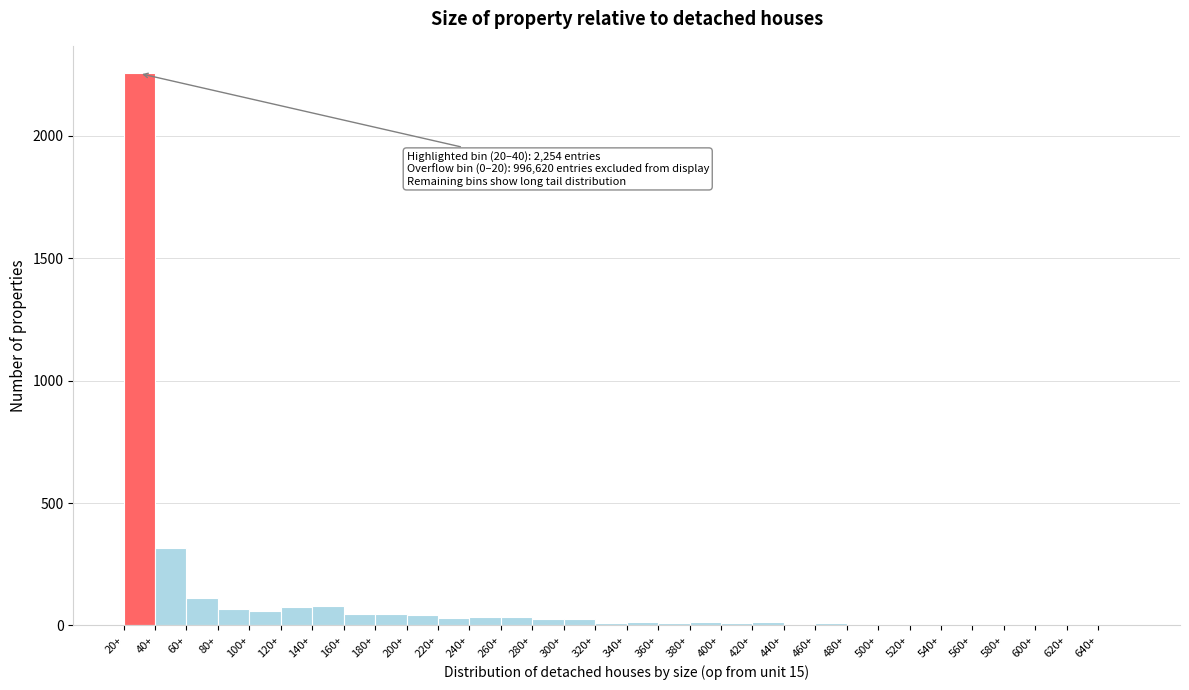

Over which range of the x-axis is the bar tallest?

20 to 40